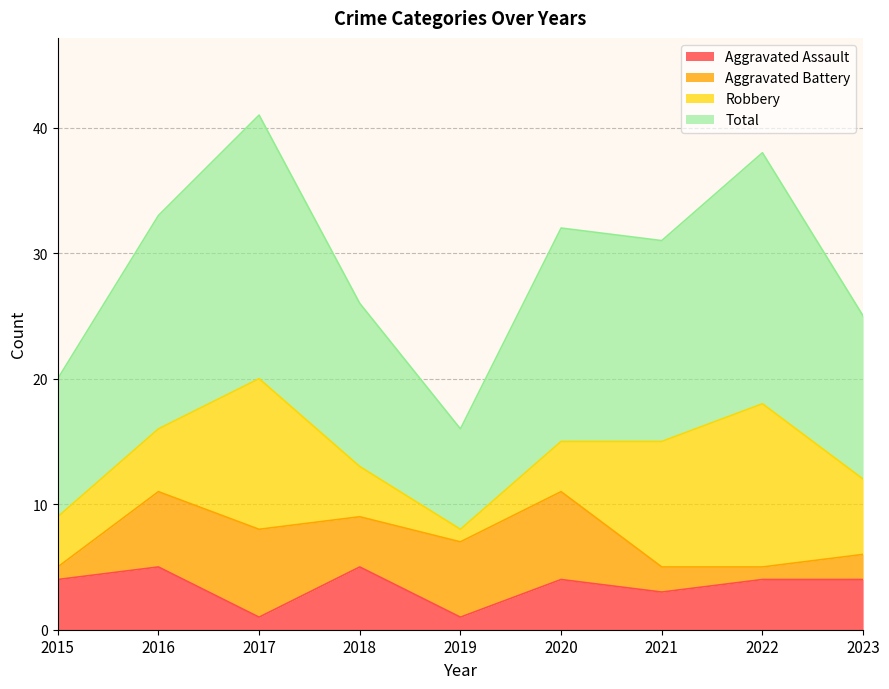

True or false: Aggravated Assault has a value of 1 at 2019.

True